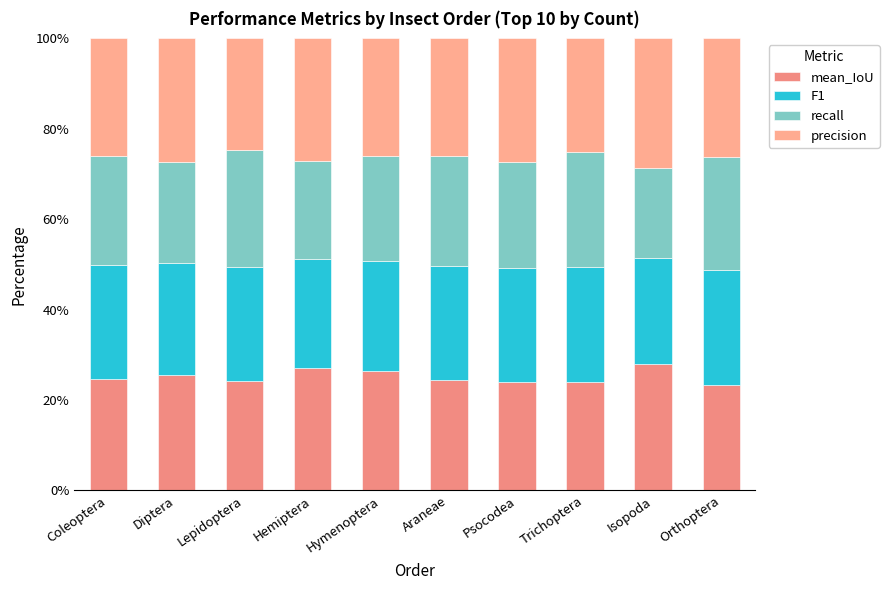

What is the total value across all series at Hymenoptera?

100.0